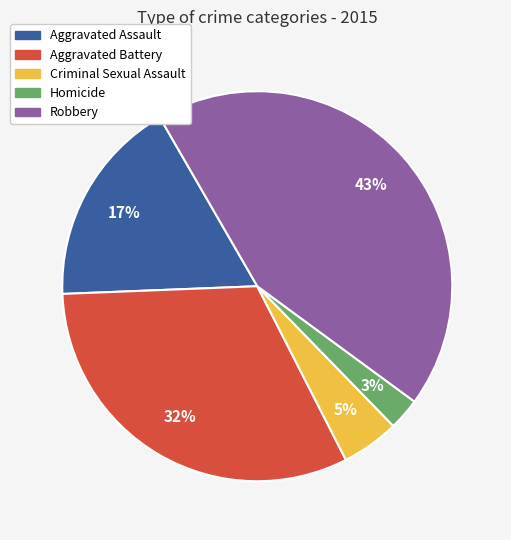

Between Homicide and Robbery, which is larger?

Robbery